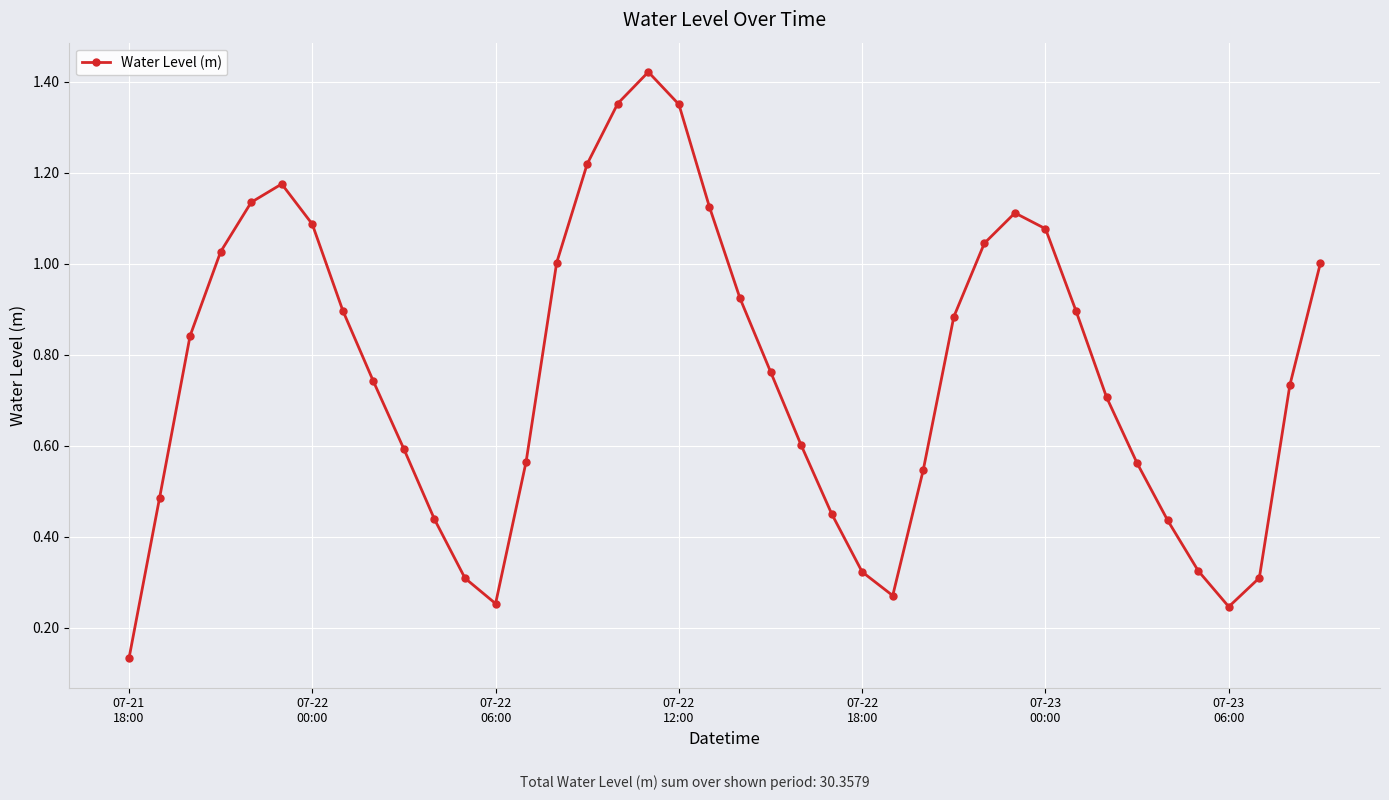

How many interior local peaks (higher than both neighbors) does the data have?

3